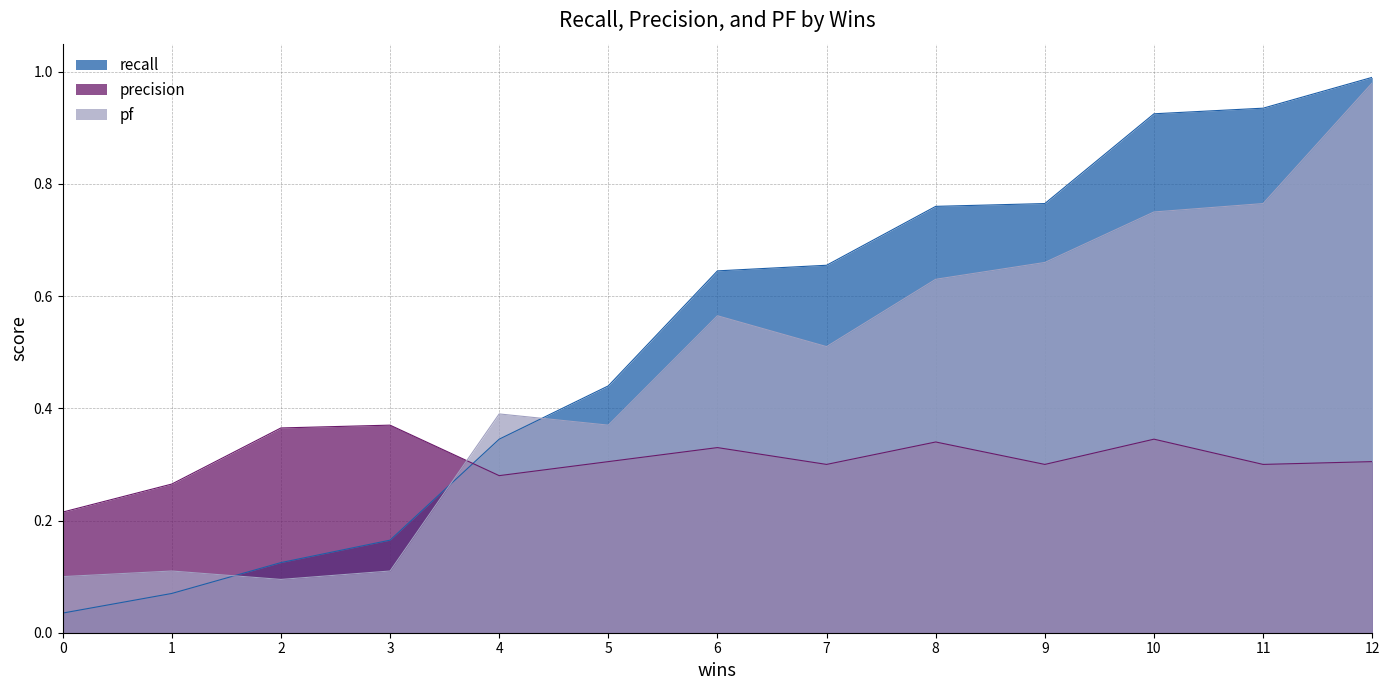

Count the precision values in the range 0 to 1.

13